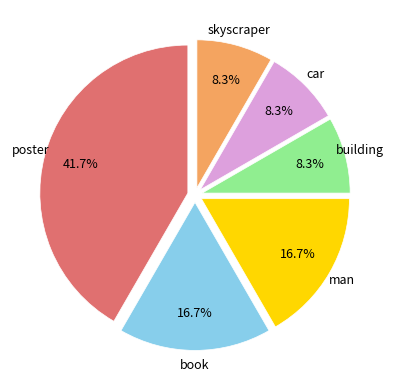

What is the largest slice in the pie chart?

poster